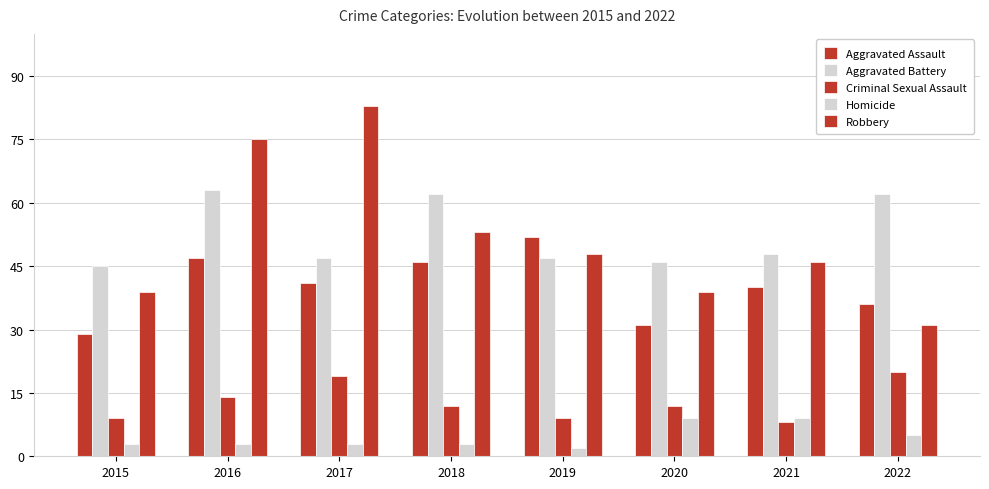

The Robbery series shows 18 at 2016. True or false?

False